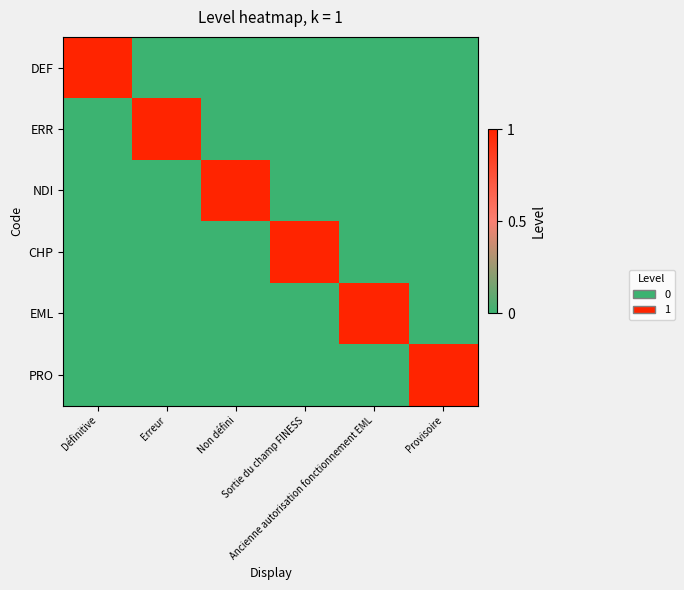

Reading right to left, extract all data points from this chart.

DEF: Provisoire=0	Ancienne autorisation fonctionnement EML=0	Sortie du champ FINESS=0	Non défini=0	Erreur=0	Définitive=1
ERR: Provisoire=0	Ancienne autorisation fonctionnement EML=0	Sortie du champ FINESS=0	Non défini=0	Erreur=1	Définitive=0
NDI: Provisoire=0	Ancienne autorisation fonctionnement EML=0	Sortie du champ FINESS=0	Non défini=1	Erreur=0	Définitive=0
CHP: Provisoire=0	Ancienne autorisation fonctionnement EML=0	Sortie du champ FINESS=1	Non défini=0	Erreur=0	Définitive=0
EML: Provisoire=0	Ancienne autorisation fonctionnement EML=1	Sortie du champ FINESS=0	Non défini=0	Erreur=0	Définitive=0
PRO: Provisoire=1	Ancienne autorisation fonctionnement EML=0	Sortie du champ FINESS=0	Non défini=0	Erreur=0	Définitive=0